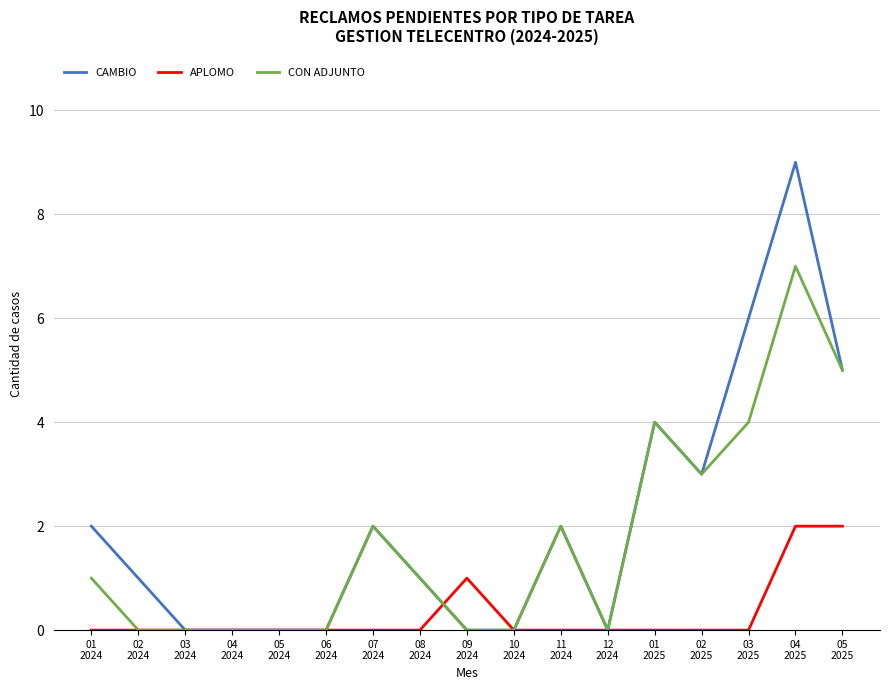

Which series has the widest spread of values?

CAMBIO